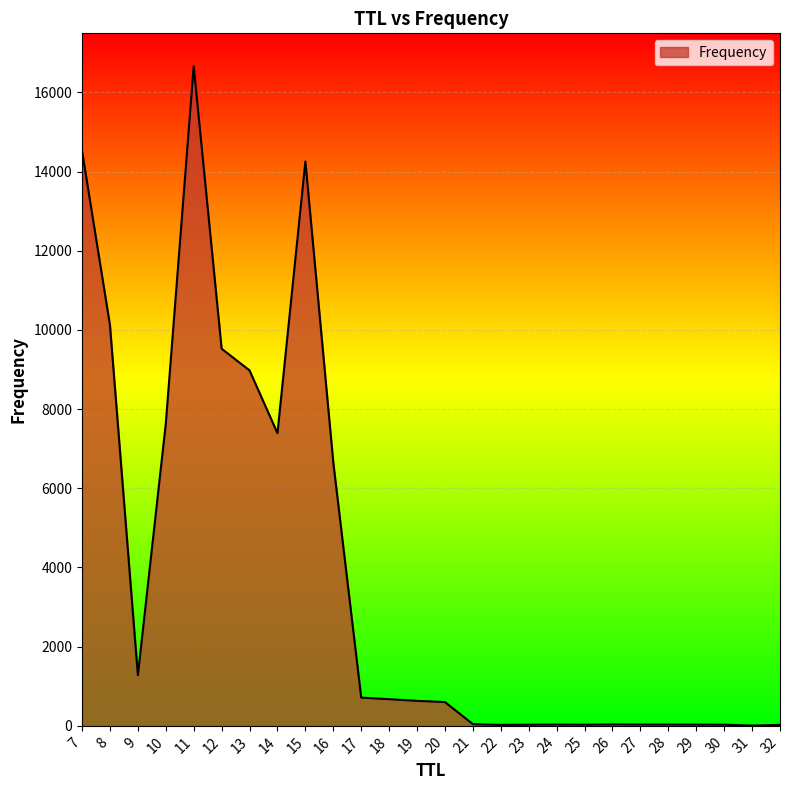

What is the greatest value displayed?

16658